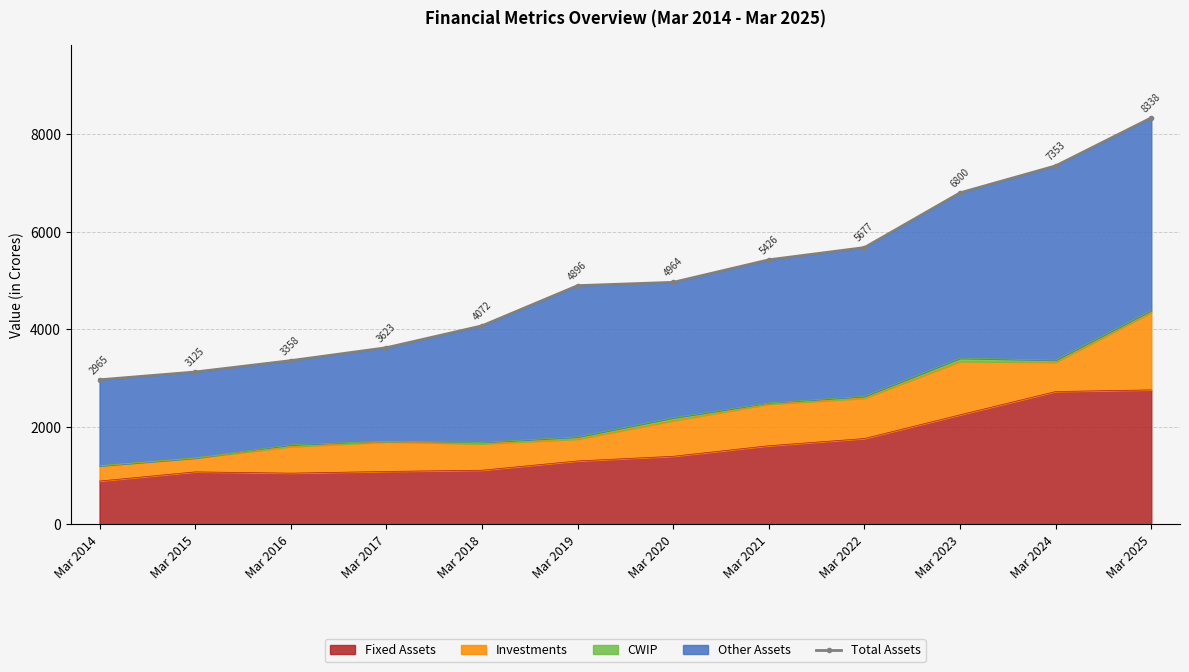

Reading right to left, list all the values displayed in this chart.

Mar 2025=8338	Mar 2024=7353	Mar 2023=6800	Mar 2022=5677	Mar 2021=5426	Mar 2020=4964	Mar 2019=4896	Mar 2018=4072	Mar 2017=3623	Mar 2016=3358	Mar 2015=3125	Mar 2014=2965